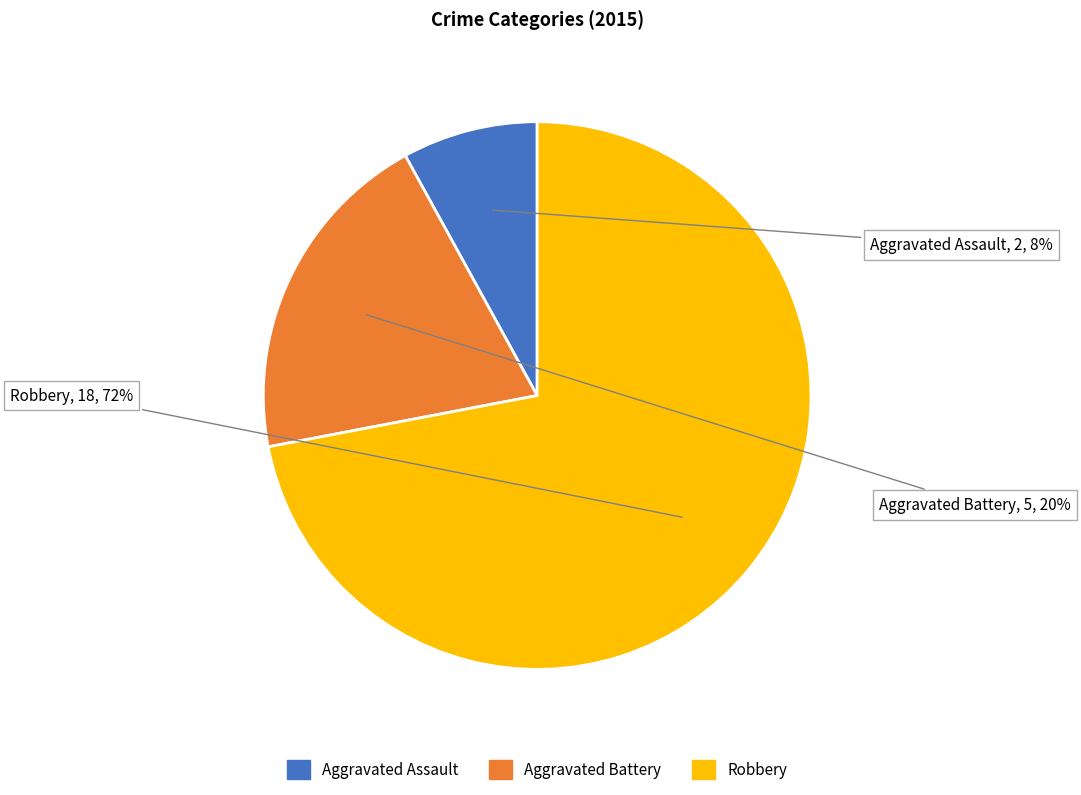

To the nearest percent, what is the average slice percentage?

33%